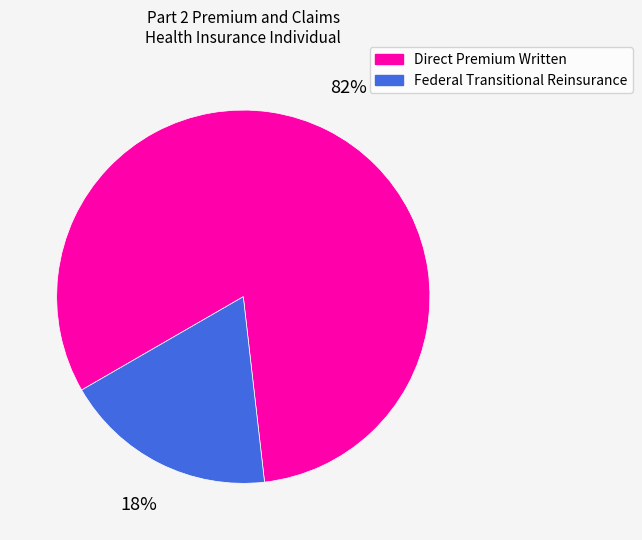

Do Federal Transitional Reinsurance and Direct Premium Written together represent more than half of the pie?

Yes